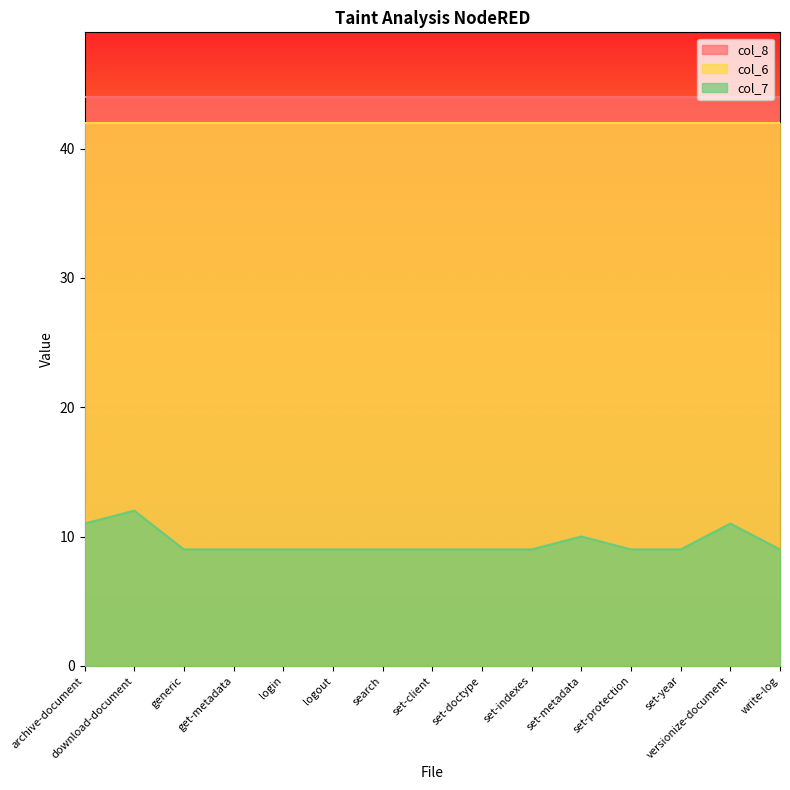

Is it true that col_7 equals 5 at /starke-dms-get-metadata.js?

False